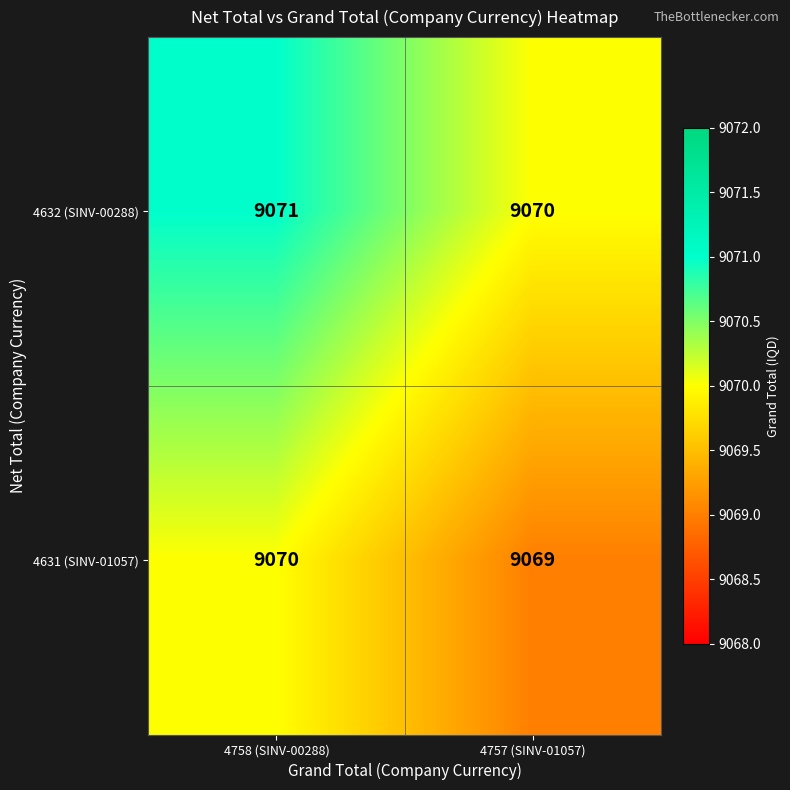

What is the smallest value displayed?

9069